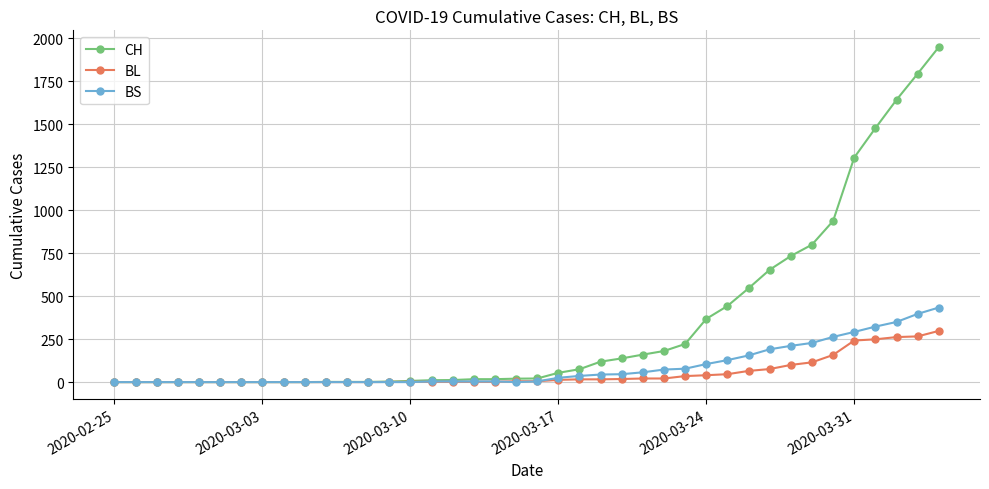

Which series has the largest total across all categories?

CH